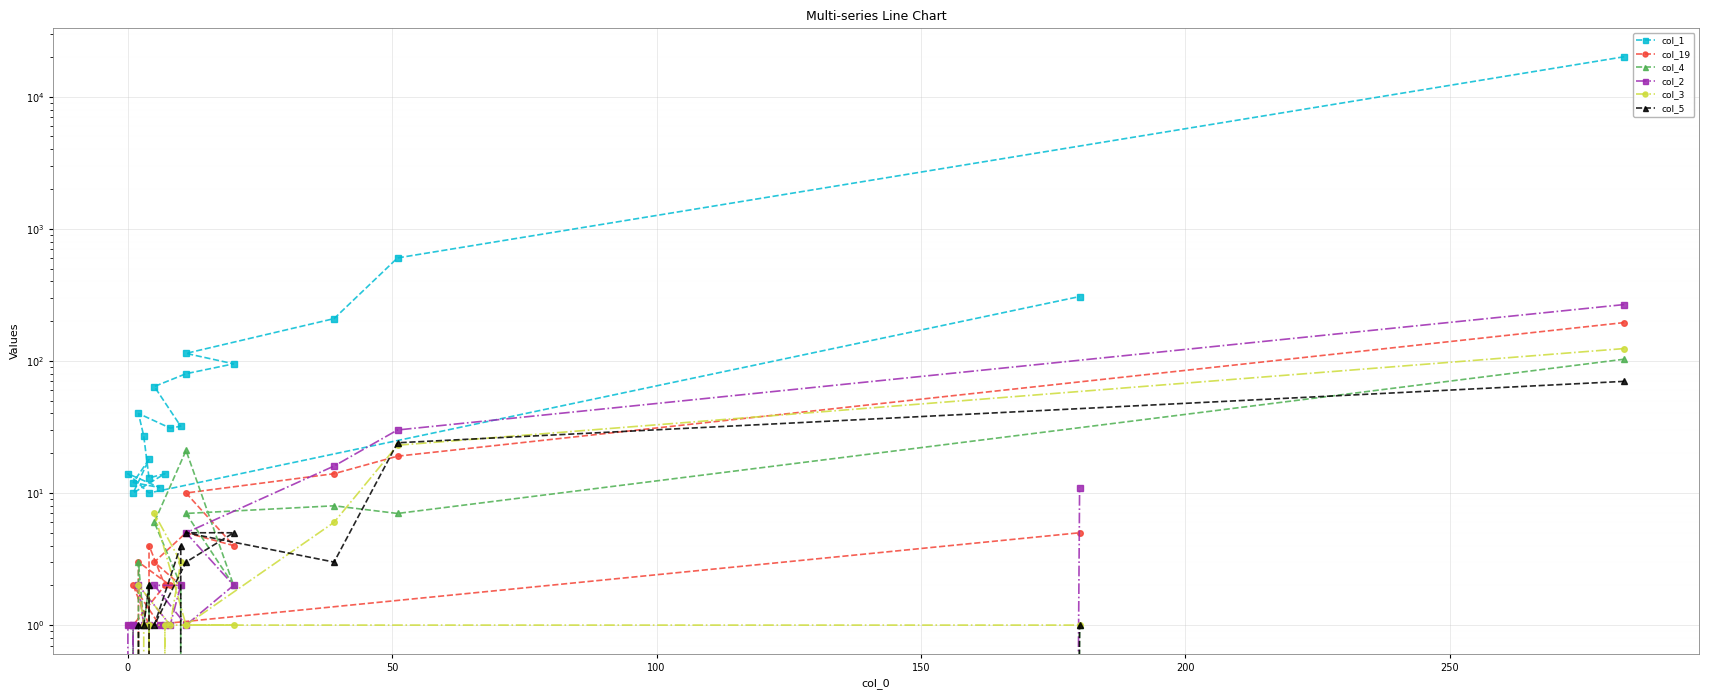

Rank the series by their maximum value, from lowest to highest.

col_5, col_4, col_3, col_19, col_2, col_1